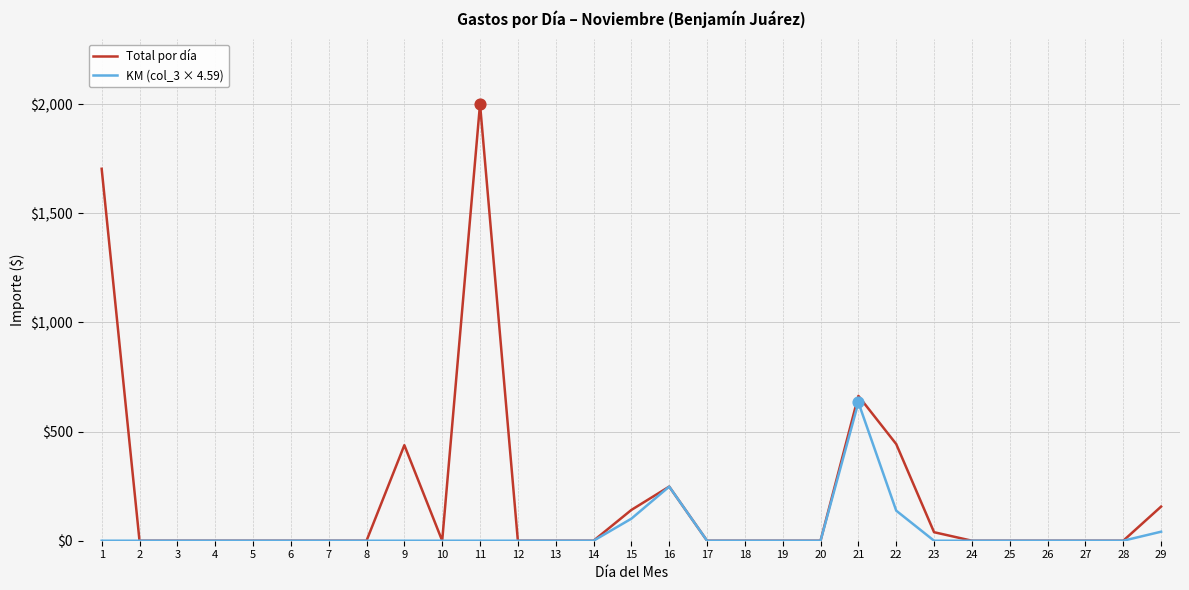

At which category is the sum across all series the highest?

11